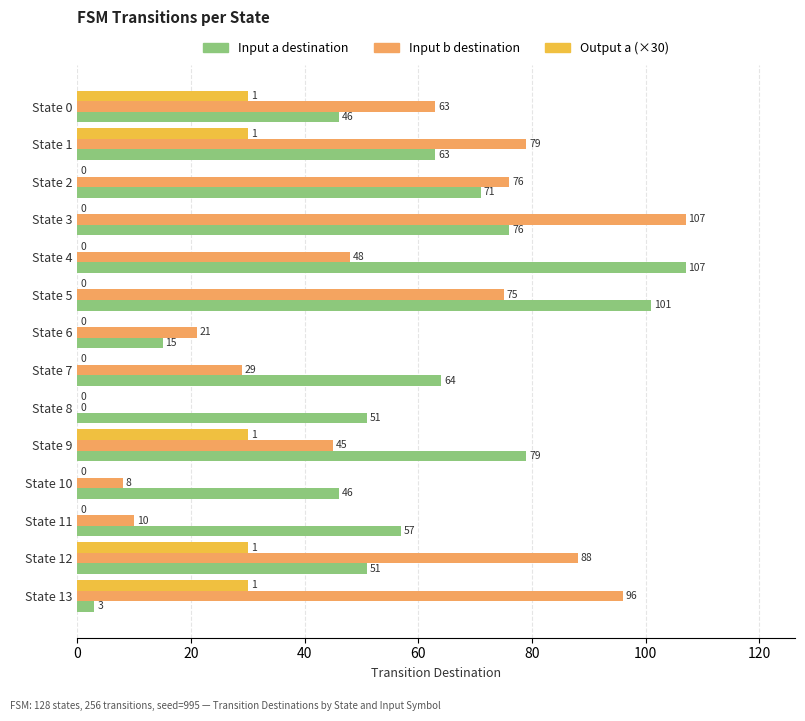

What are all the series names shown in the legend?

Input a destination, Input b destination, Output a (×30)